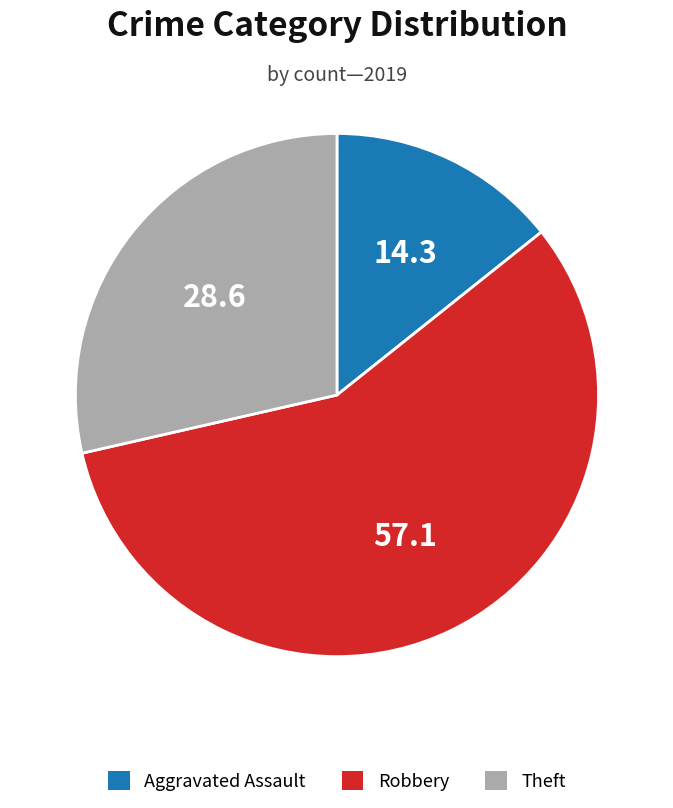

Is there any slice that represents more than half of the pie?

Yes